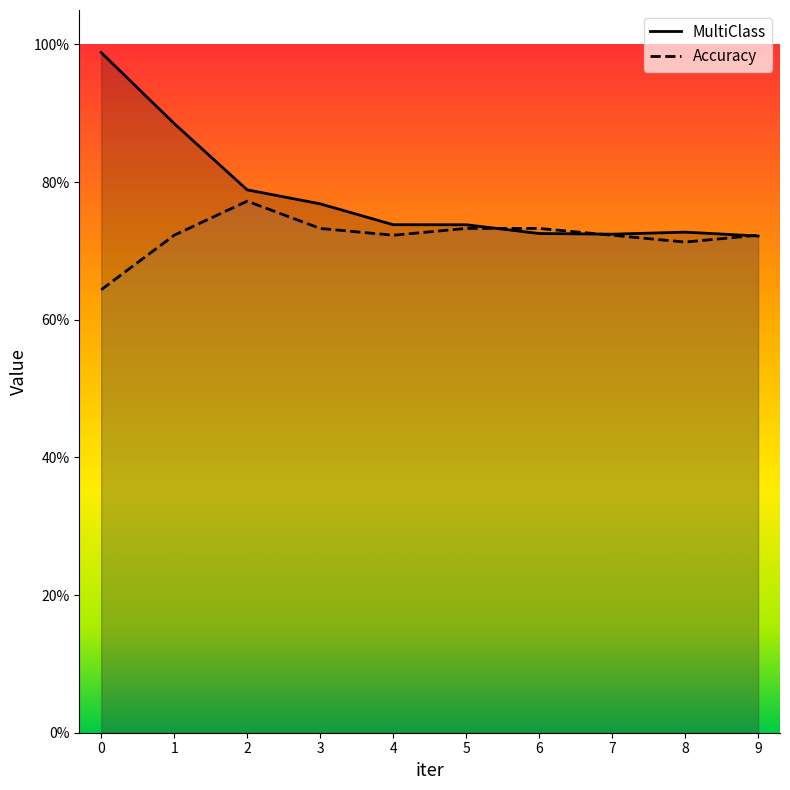

True or false: Accuracy has more than 2 interior local peaks.

False